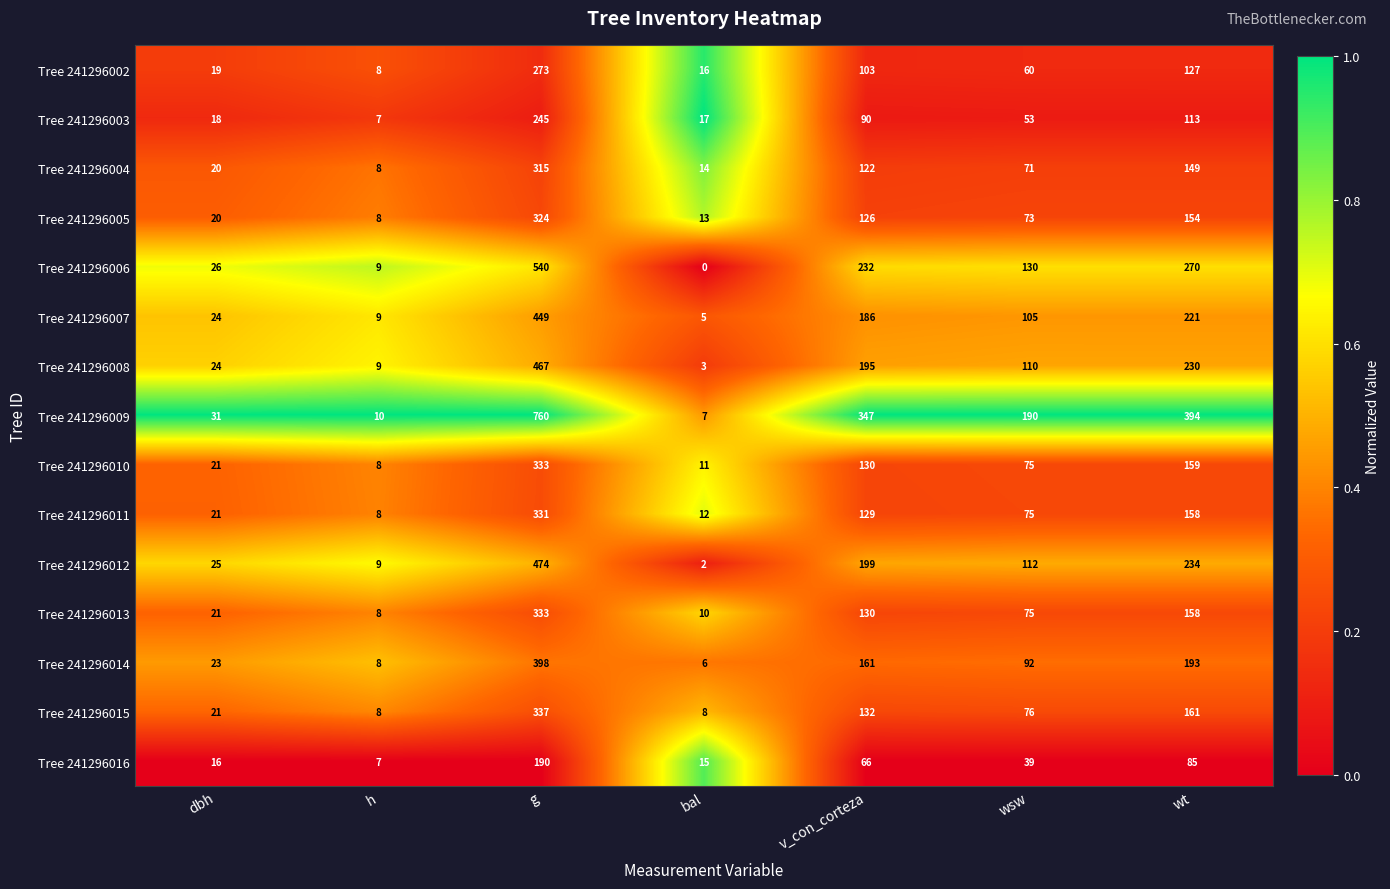

What is the lowest value of the Tree 241296016 series?

7